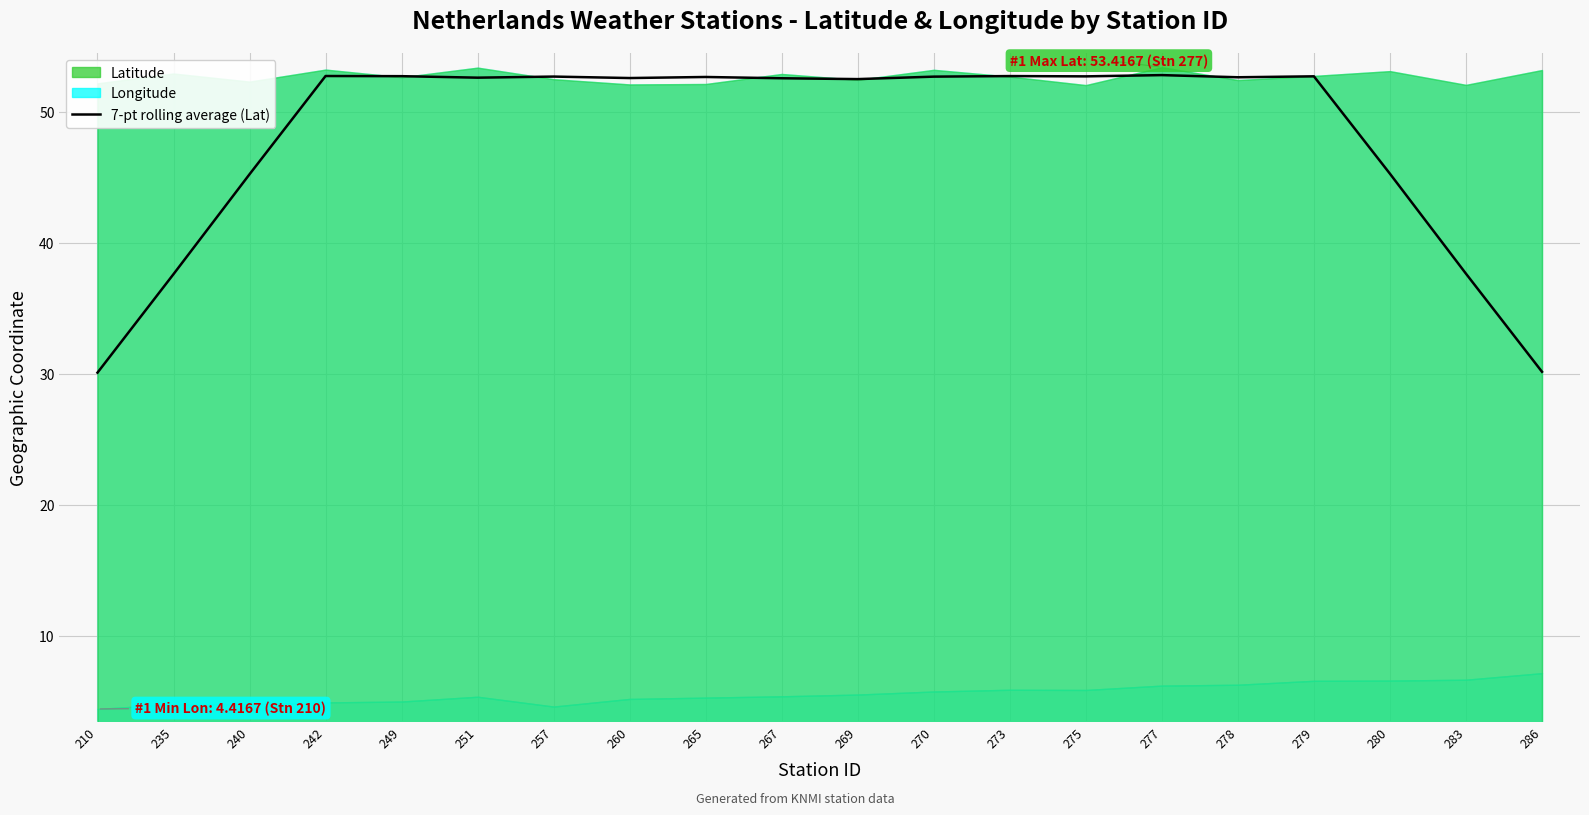

How many data points are above 52?

14